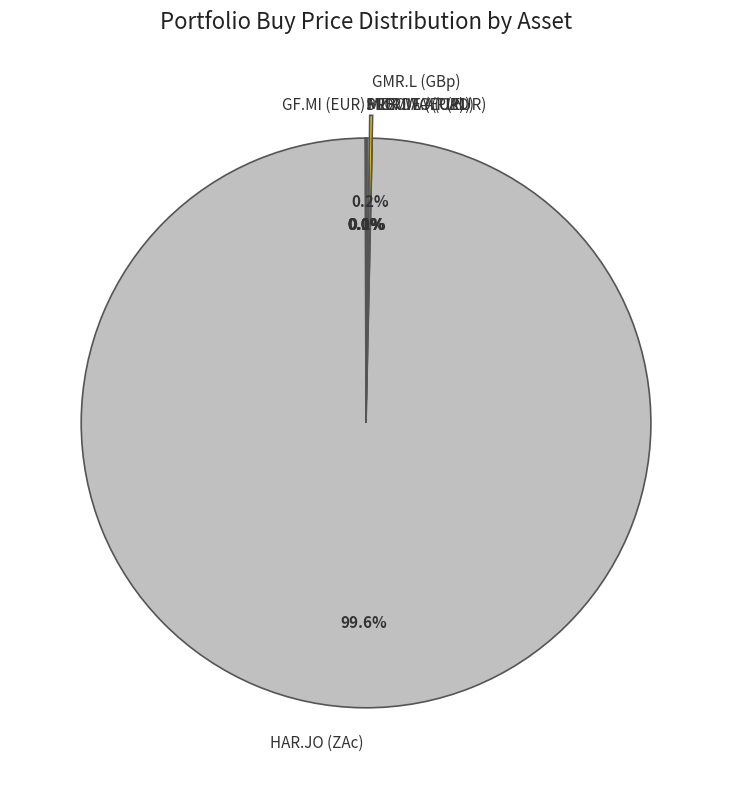

What is the majority slice?

HAR.JO (ZAc)